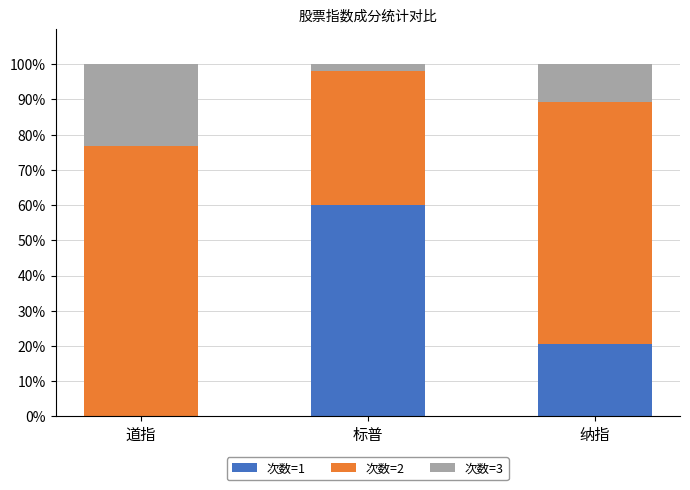

What is the total value across all series at 道指?

100.0